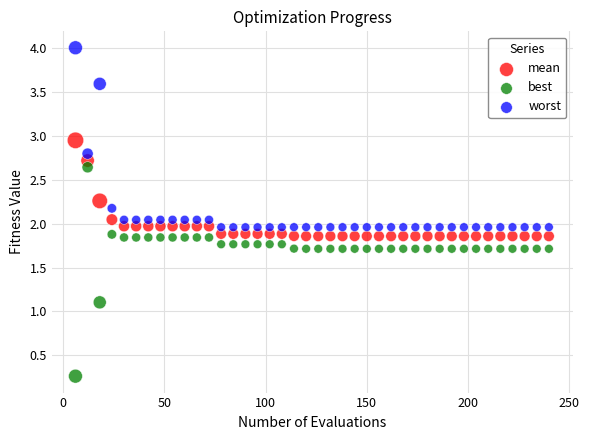

Which series contains the lowest Y value?

best